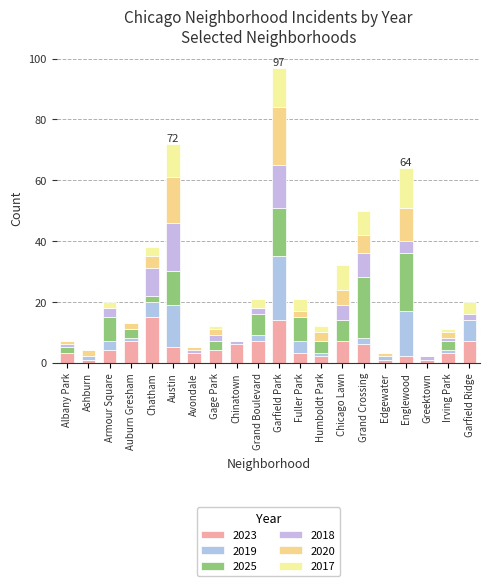

What is the total value across all series at Chinatown?

7